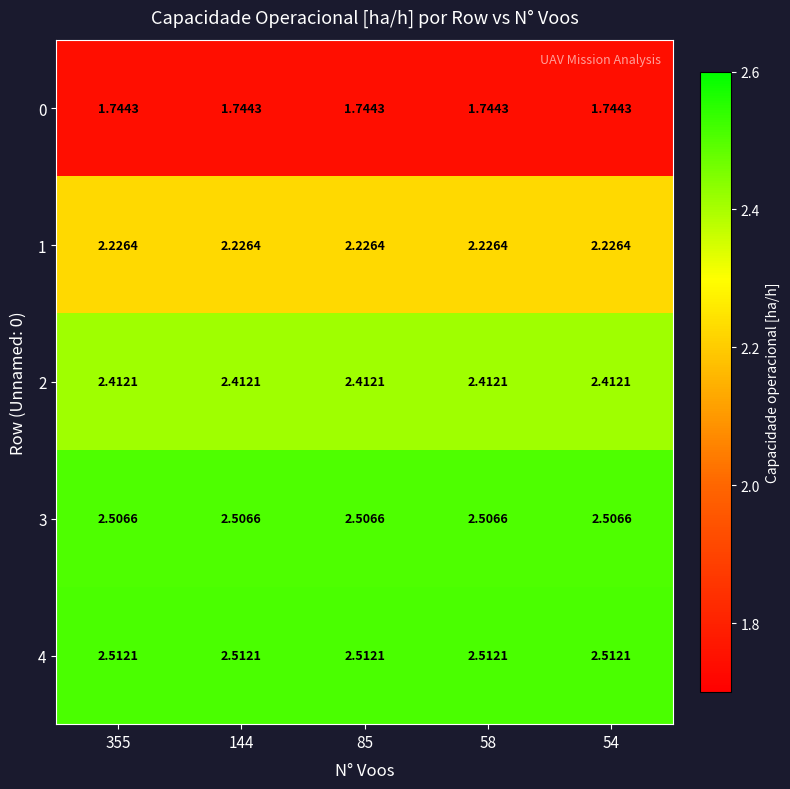

Is the value of 1 at 355 greater than the value of 2 at 355?

No